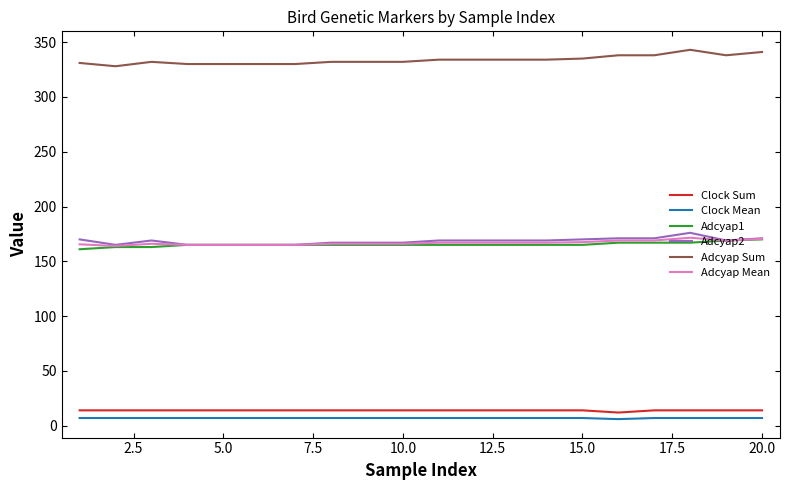

True or false: Clock Mean and Adcyap2 intersect in this chart.

False